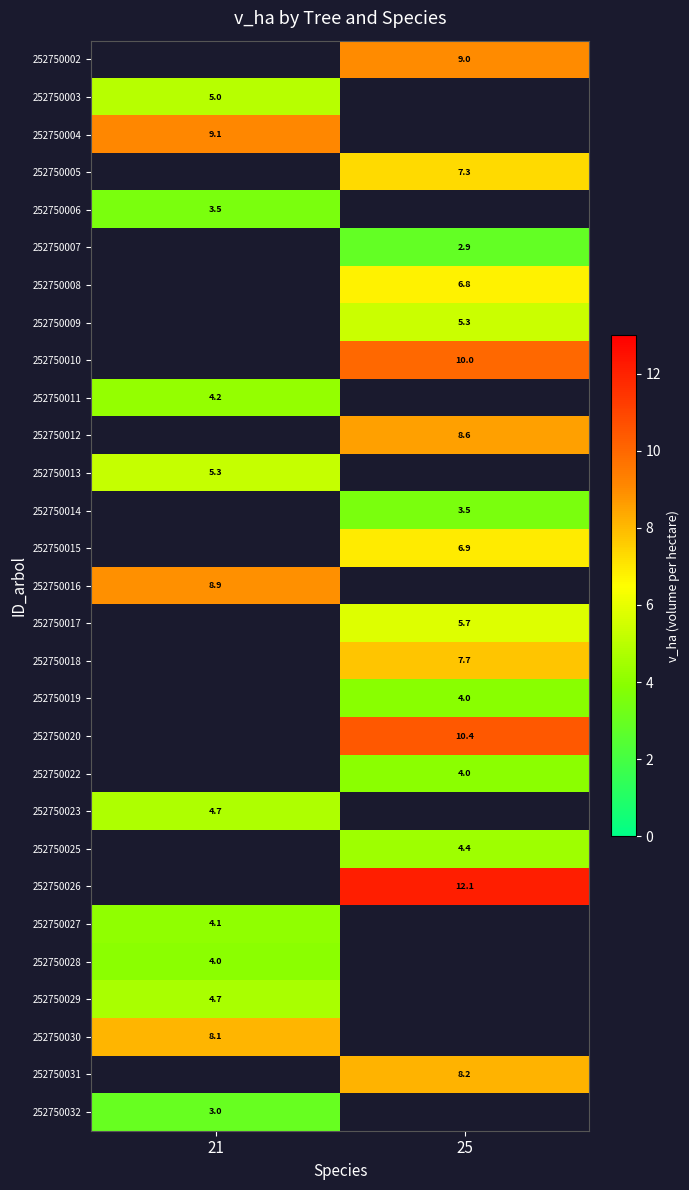

Is the value of 252750019 at 25 greater than the value of 252750012 at 25?

No